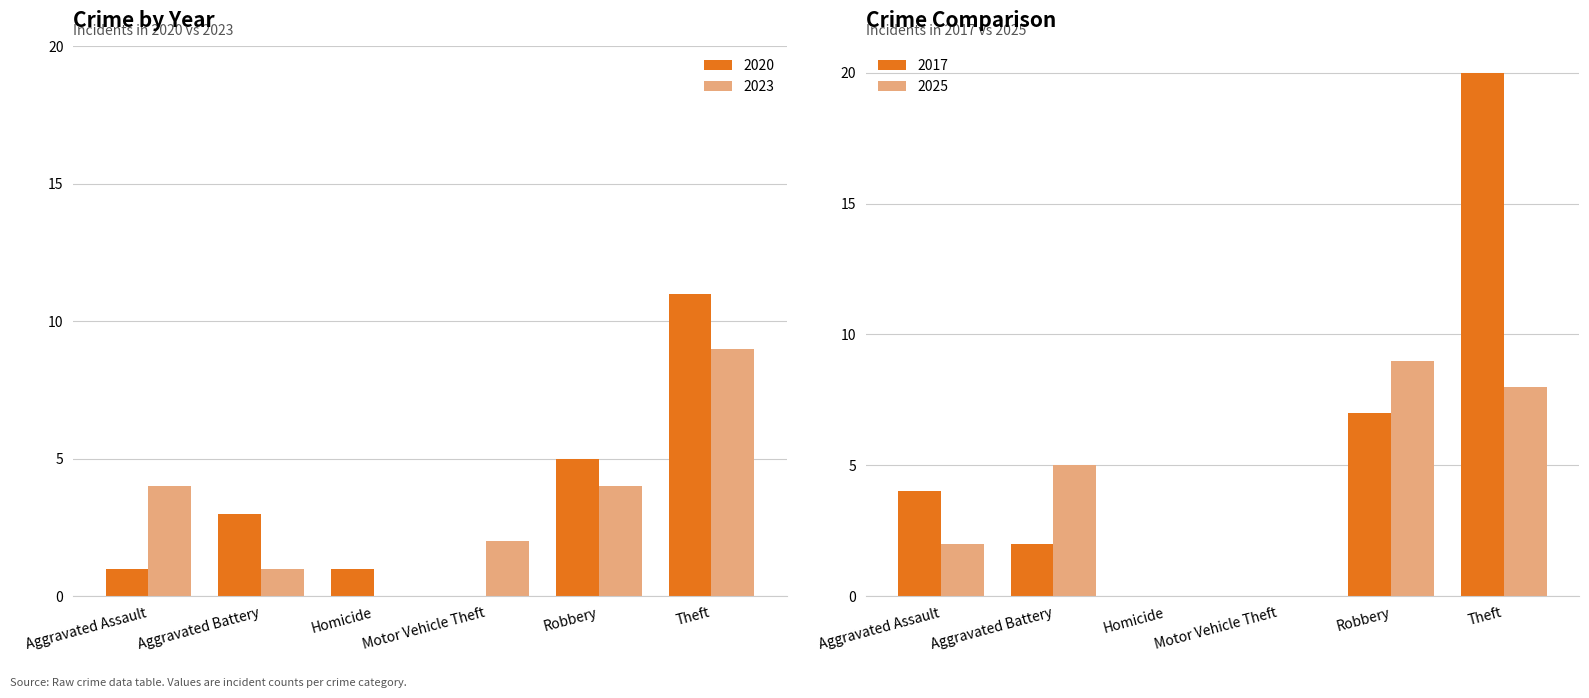

How many values in the 2017 series exceed 4?

2